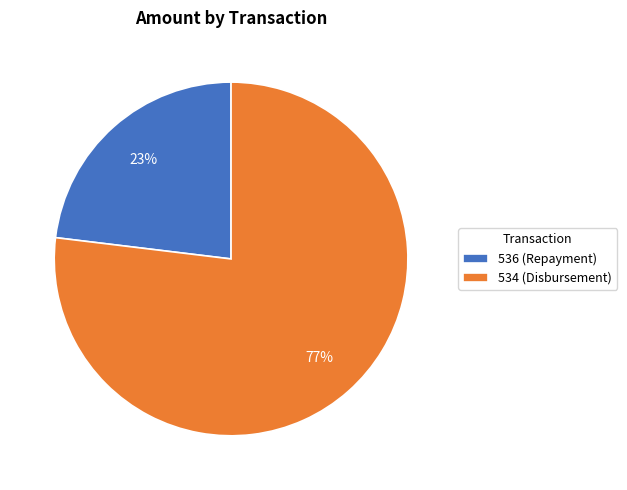

Combined, do 536 (Repayment) and 534 (Disbursement) account for over 50%?

Yes